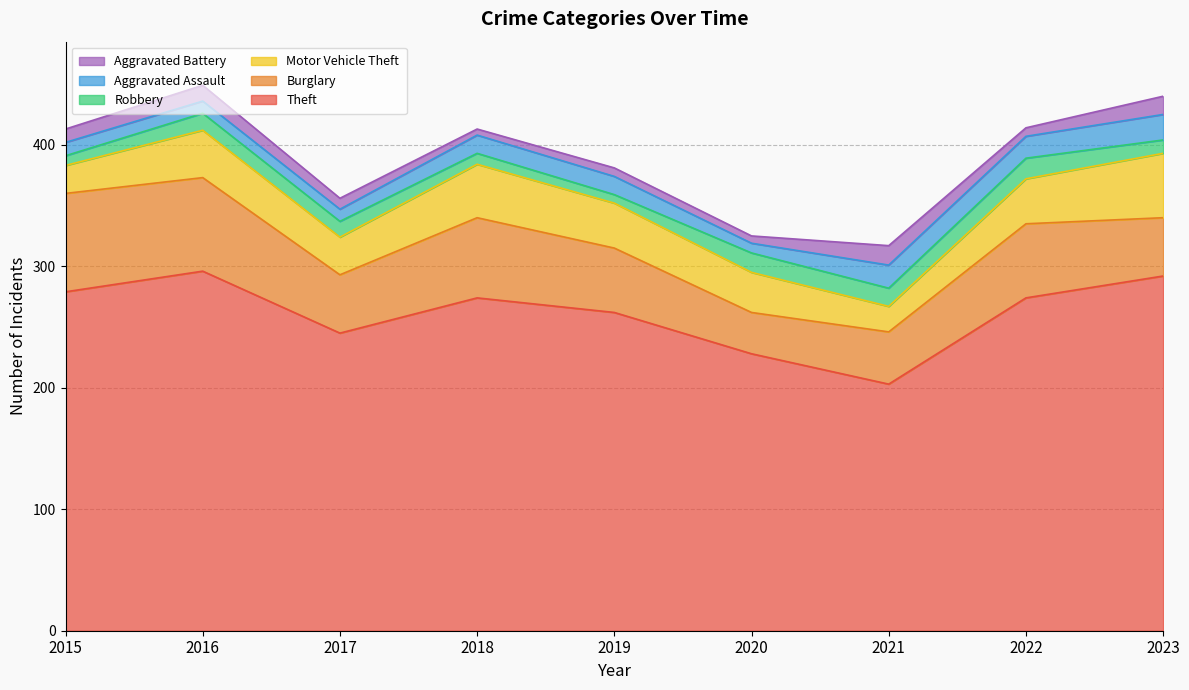

At which label does Motor Vehicle Theft reach its peak?

2023